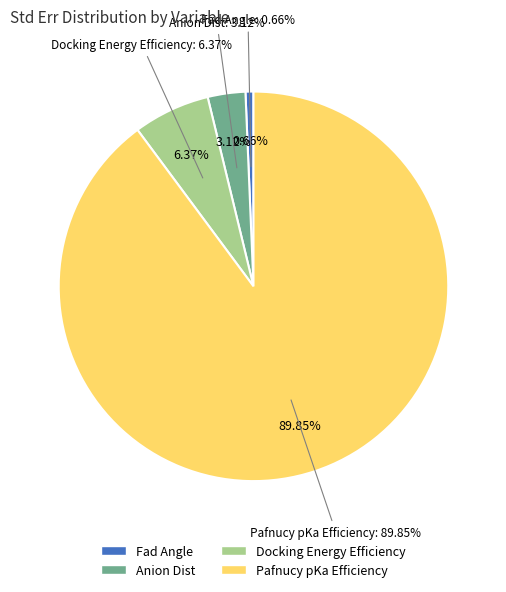

Rank the categories by value from highest to lowest.

Pafnucy pKa Efficiency, Docking Energy Efficiency, Anion Dist, Fad Angle